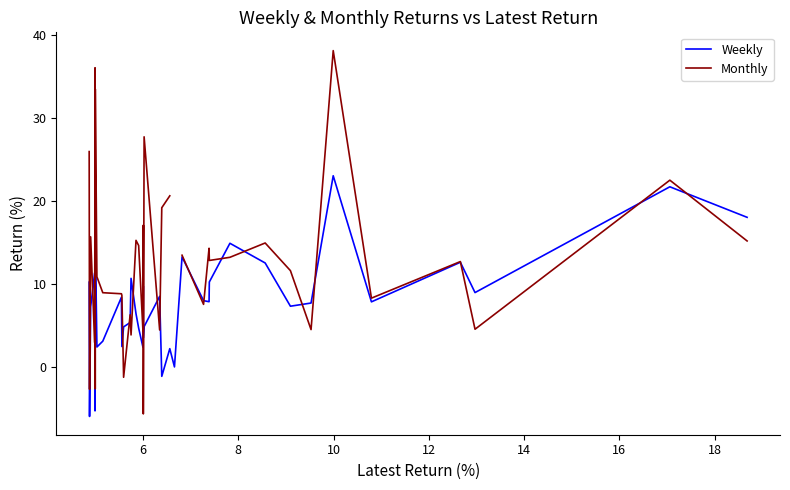

Which series has the widest spread of values?

Monthly